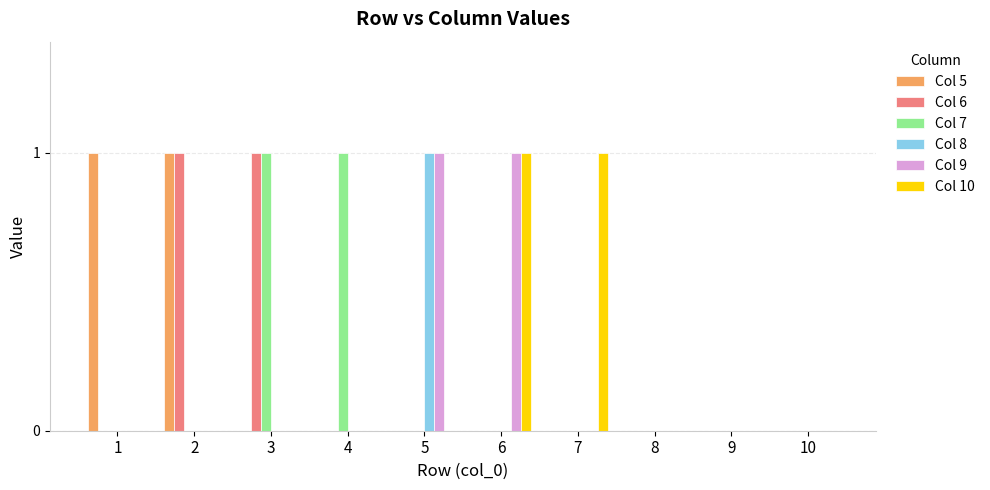

Is it true that Col 10 equals 0 at 4?

True